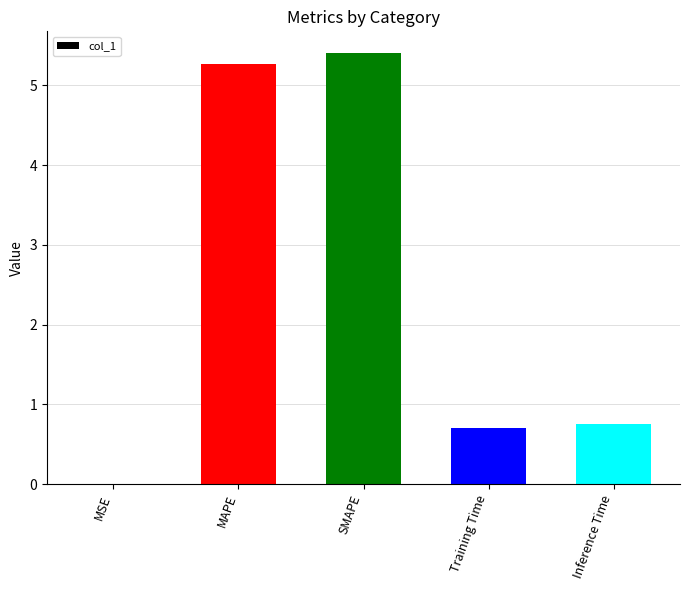

Does the chart contain stacked bars?

No